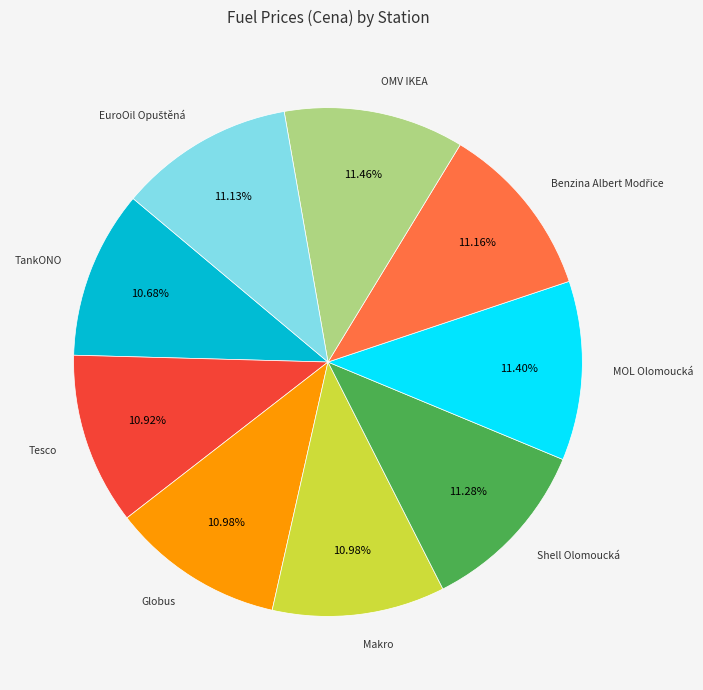

Is there a majority slice in this chart?

No